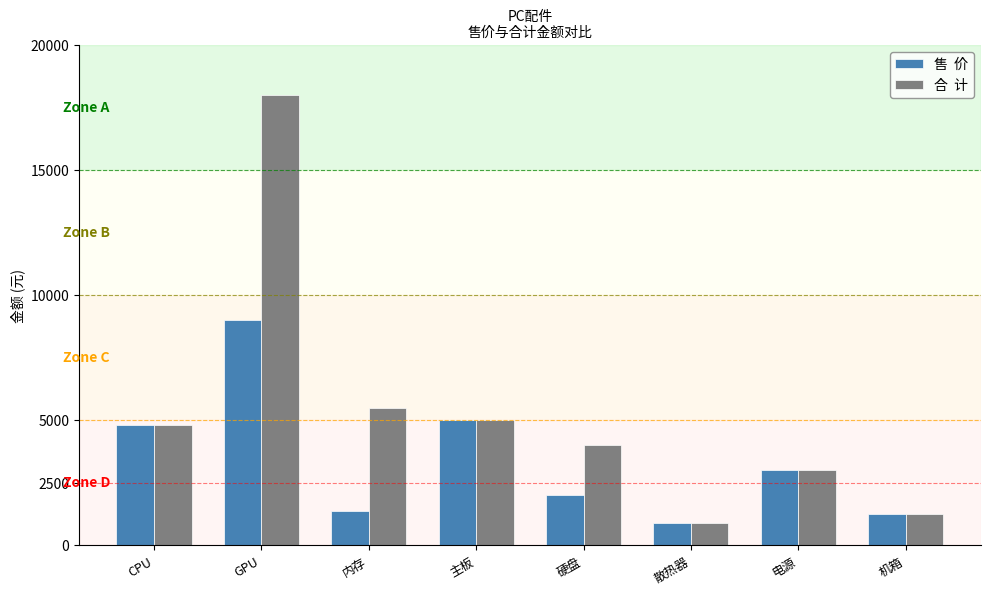

How many data points does each series have?

8